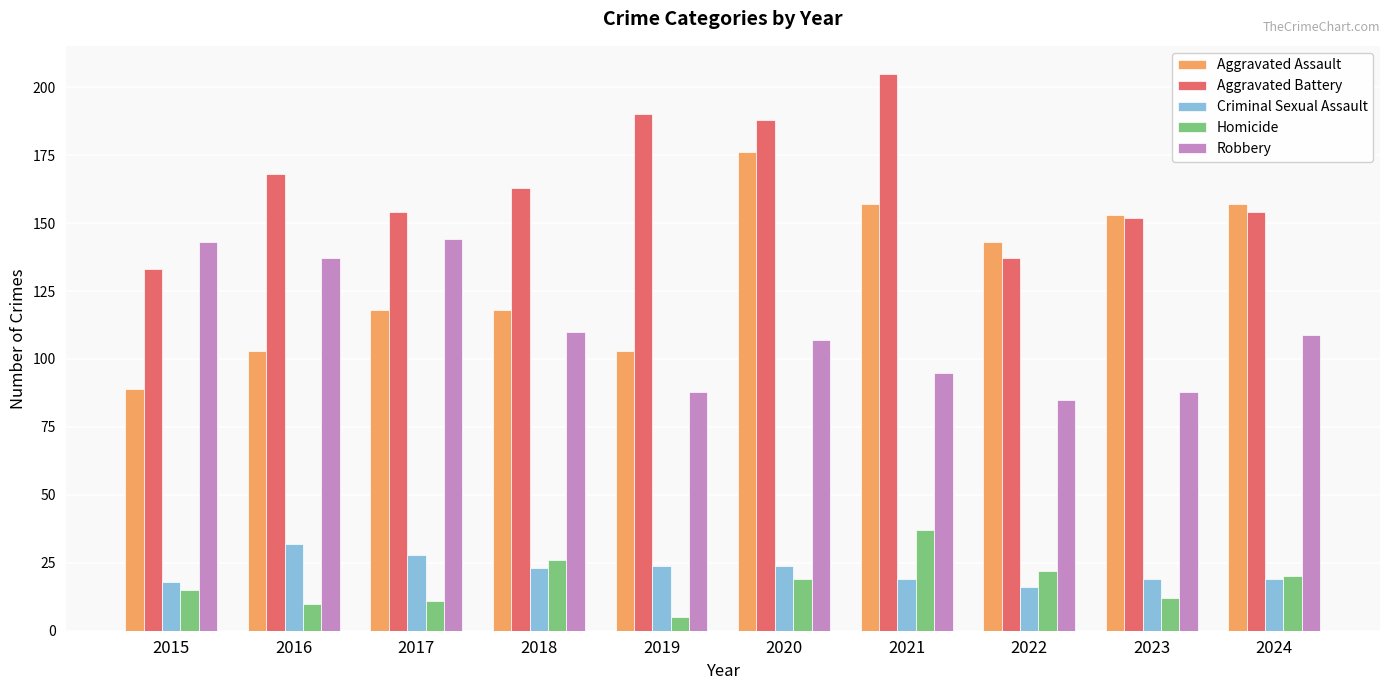

What is the approximate value of Robbery at 2018?

110